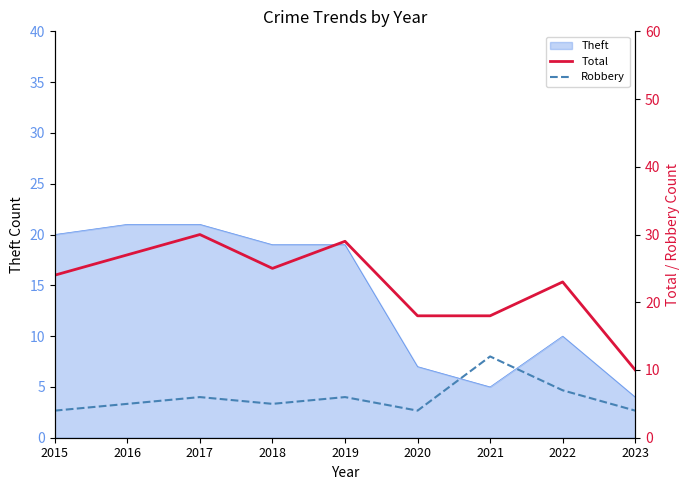

Rank the categories by Robbery value from lowest to highest.

2015, 2020, 2023, 2016, 2018, 2017, 2019, 2022, 2021